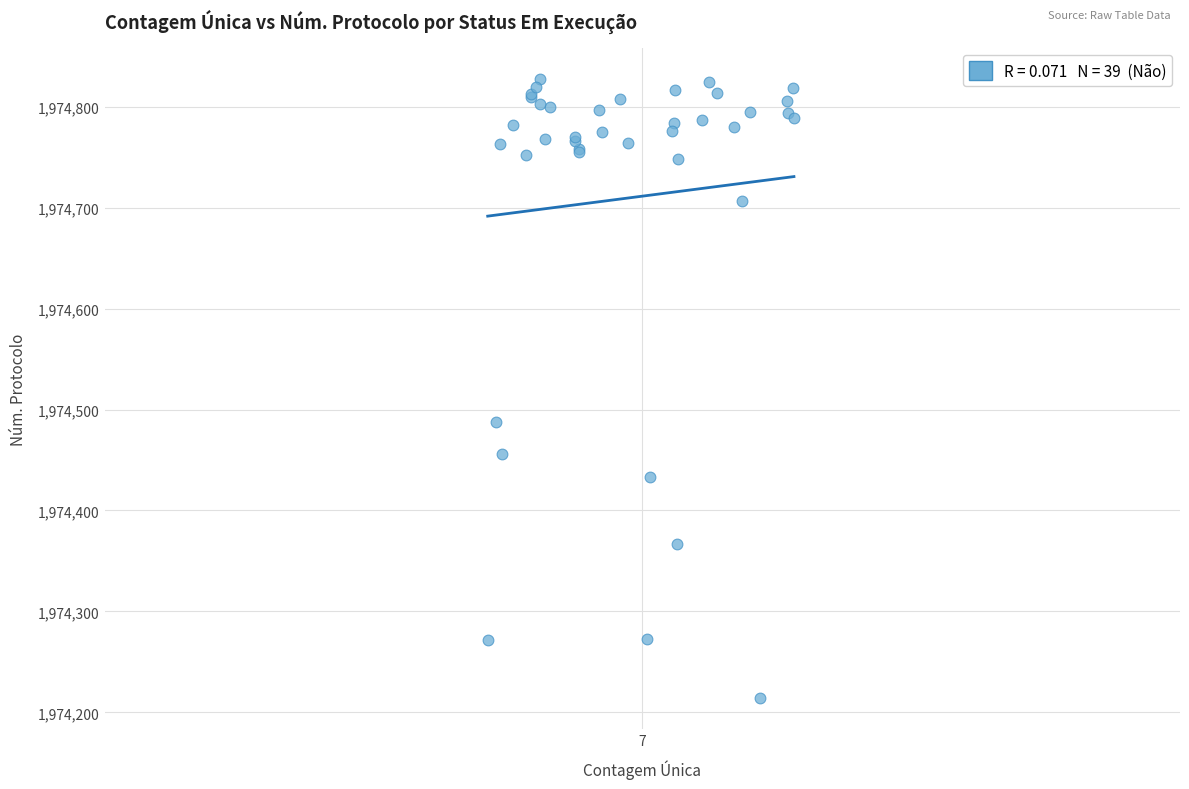

What Y value in the scatter plot is closest to 1974521?

1974488